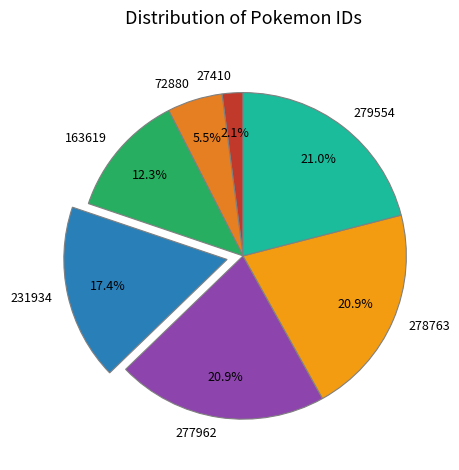

To the nearest percent, what is the average slice percentage?

14%